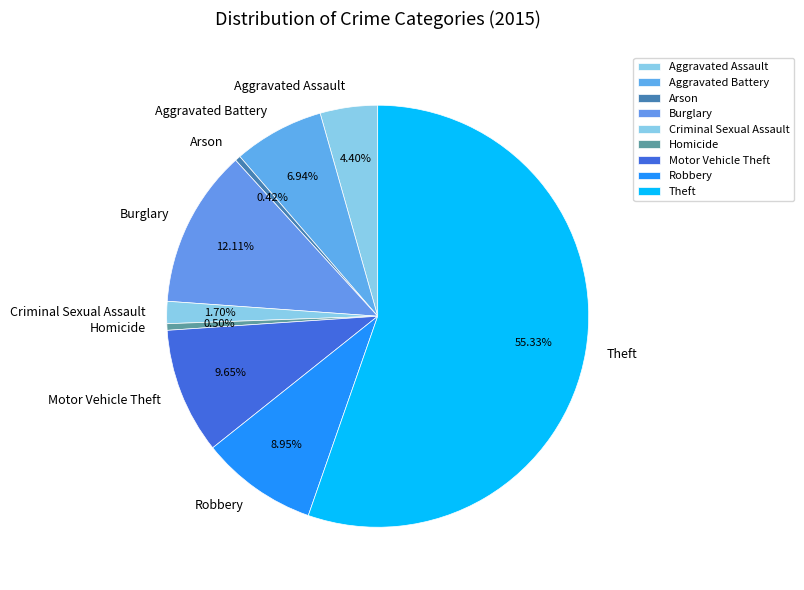

What is the largest slice in the pie chart?

Theft